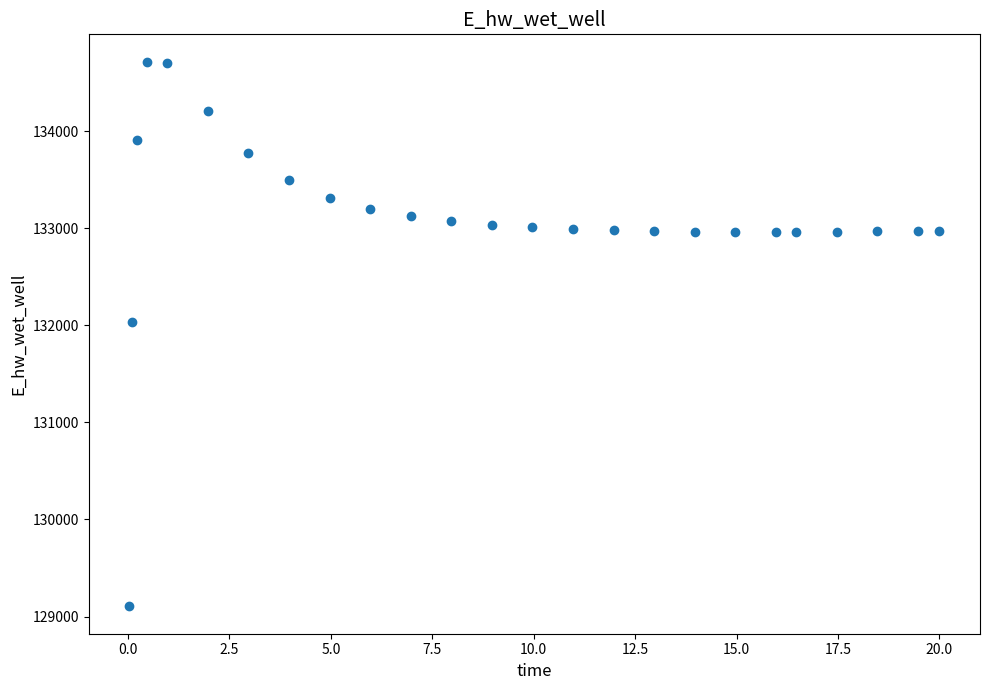

What is the range of X values (max minus min)?

20.0